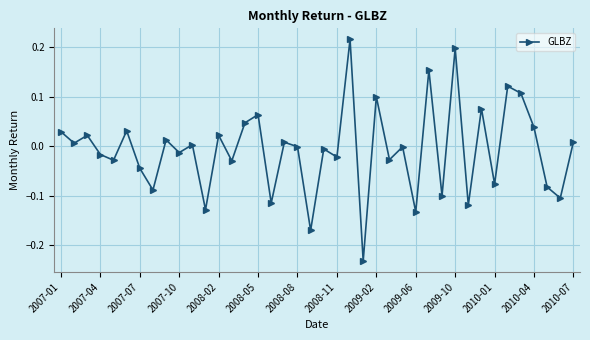

What is the difference between the second highest and second lowest values?

0.4